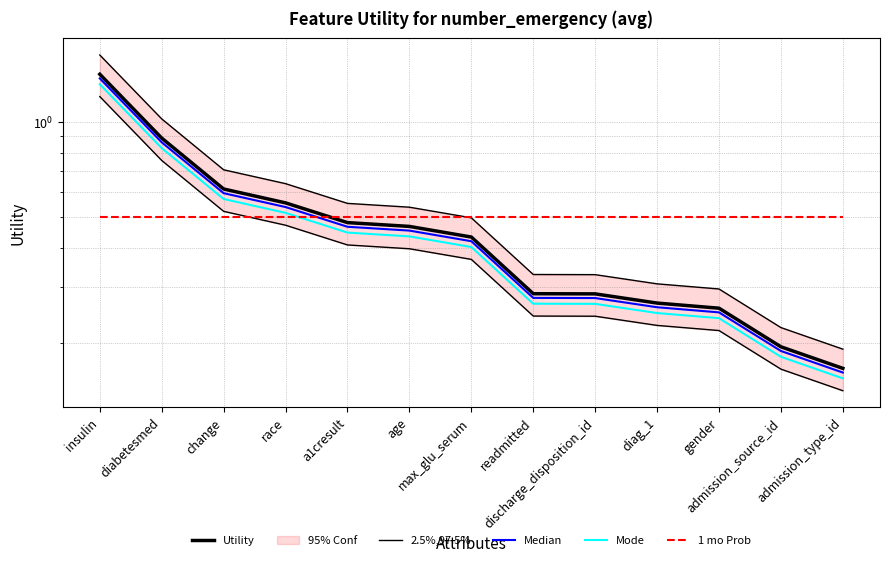

What is the sum of the 2.5%,97.5% values at max_glu_serum and diabetesmed?

1.5